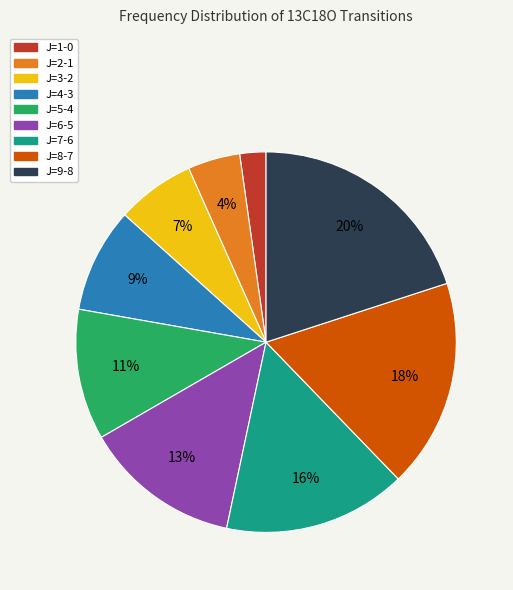

What is the ratio of the value at J=1-0 to the value at J=8-7?

0.1